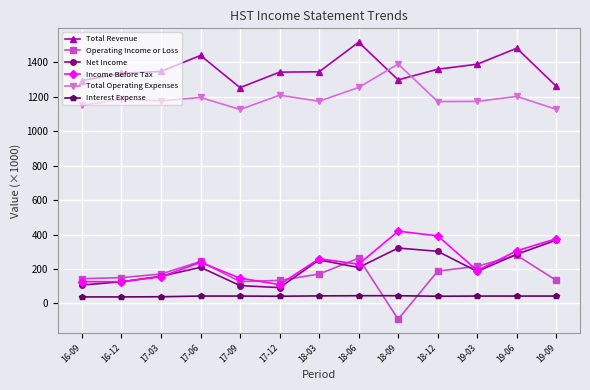

True or false: Total Operating Expenses has more than 0 interior local peaks.

True